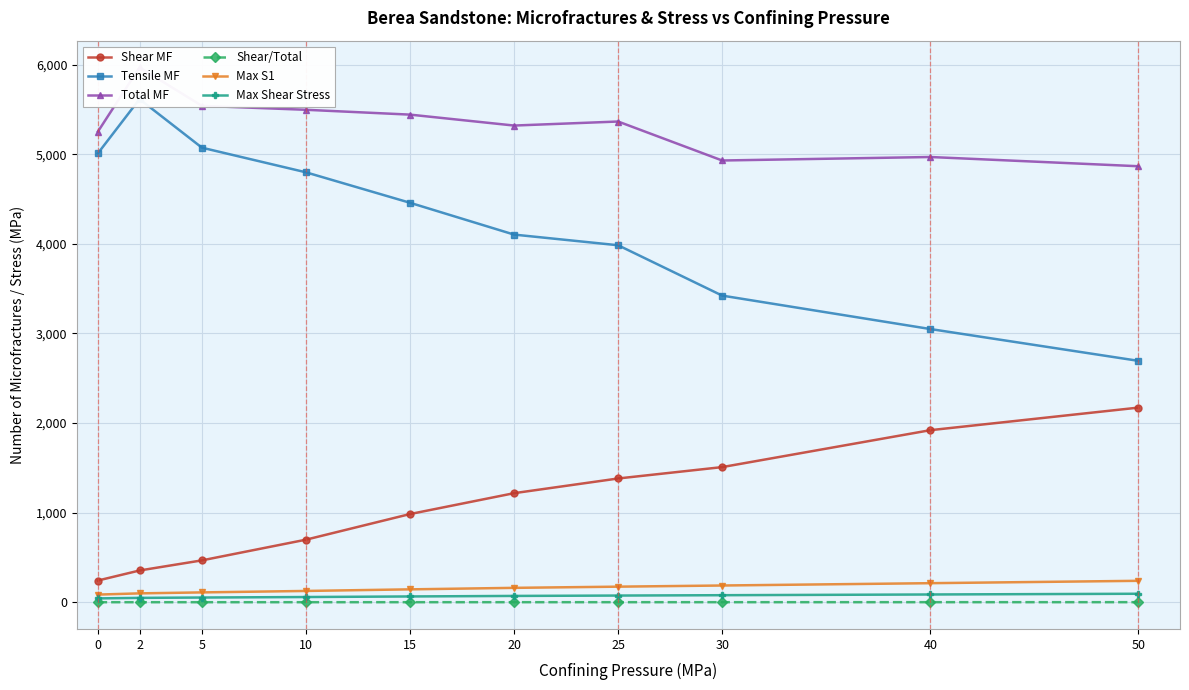

Which has a higher value, 20 or 50?

50